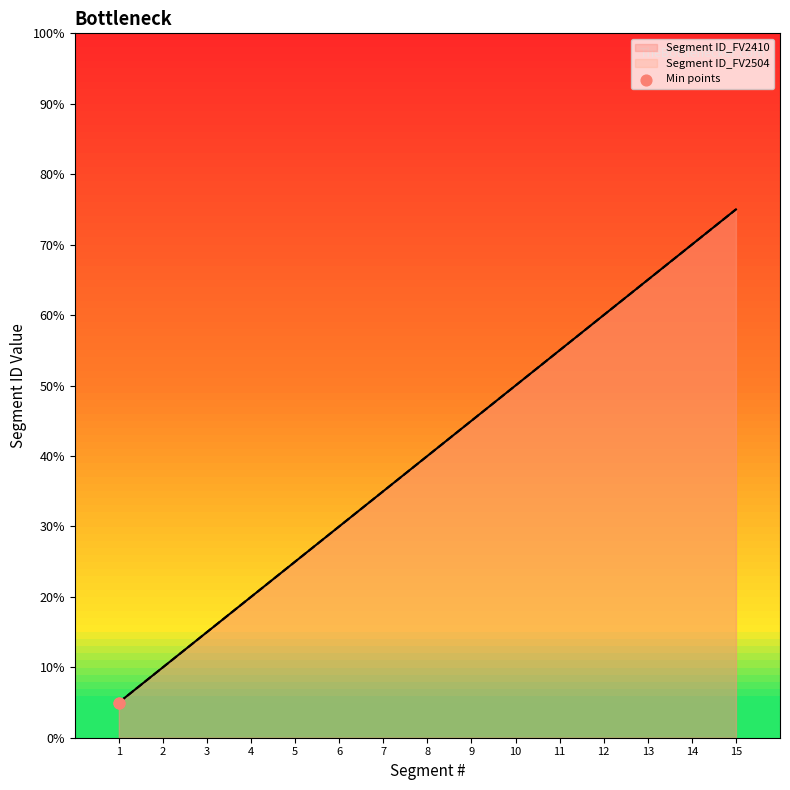

Which series contains the highest Y value?

Segment ID_FV2410